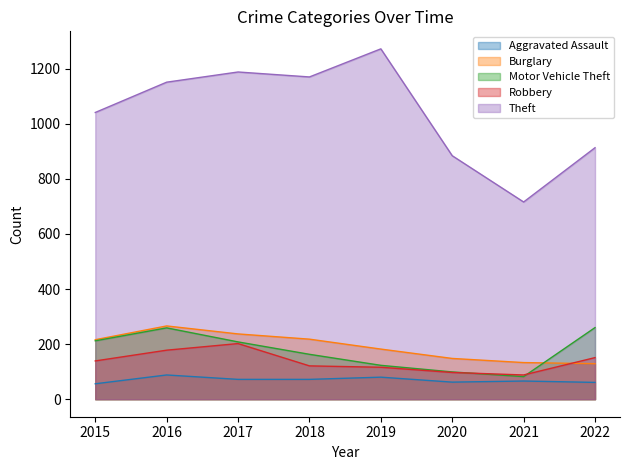

Reading left to right, what are all the values shown in this chart?

Aggravated Assault: 56	88	72	72	80	62	66	61
Burglary: 216	266	237	218	182	148	133	129
Motor Vehicle Theft: 212	259	208	163	123	99	82	260
Robbery: 139	178	202	121	116	97	88	151
Theft: 1041	1151	1188	1170	1272	884	716	913